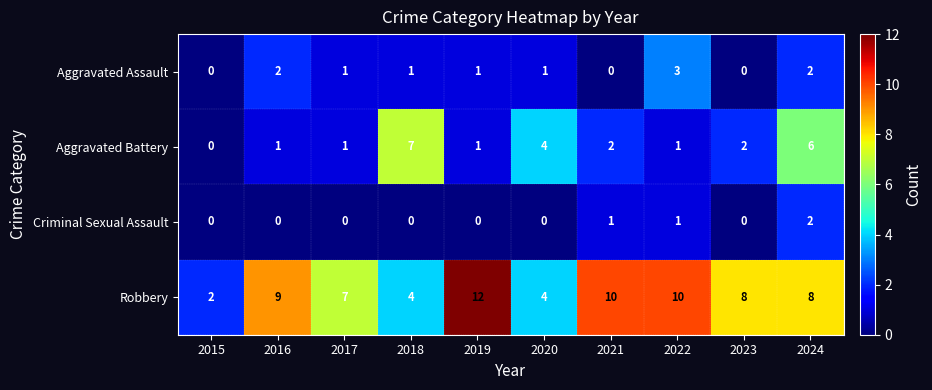

List the series in order of their peak value, highest first.

Robbery, Aggravated Battery, Aggravated Assault, Criminal Sexual Assault